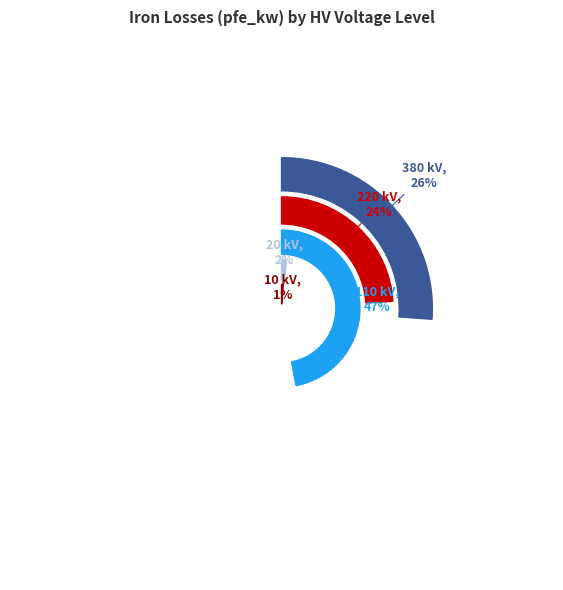

What percentage is NOT represented by 10 kV?

98.8%